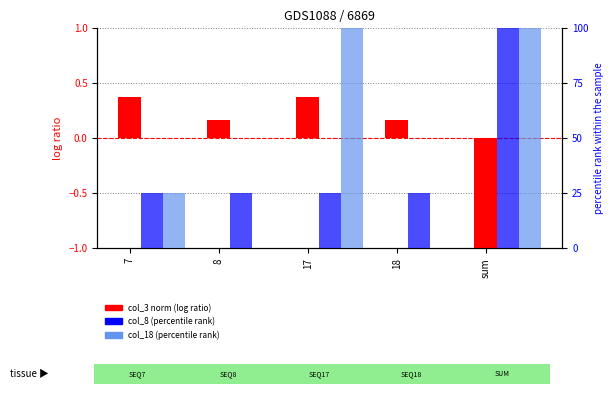

Reading left to right, what are all the values shown in this chart?

col_3 (norm): 0.4	0.2	0.4	0.2	-5.0
col_8 (percentile): 25.0	25.0	25.0	25.0	100.0
col_18 (percentile): 25.0	0.0	100.0	0.0	100.0